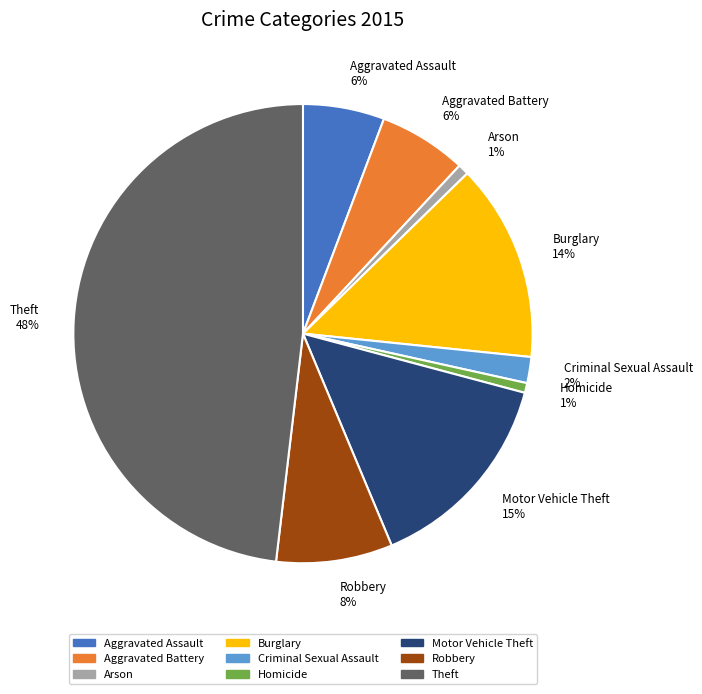

To the nearest percent, what is the combined percentage of Theft and Homicide?

49%